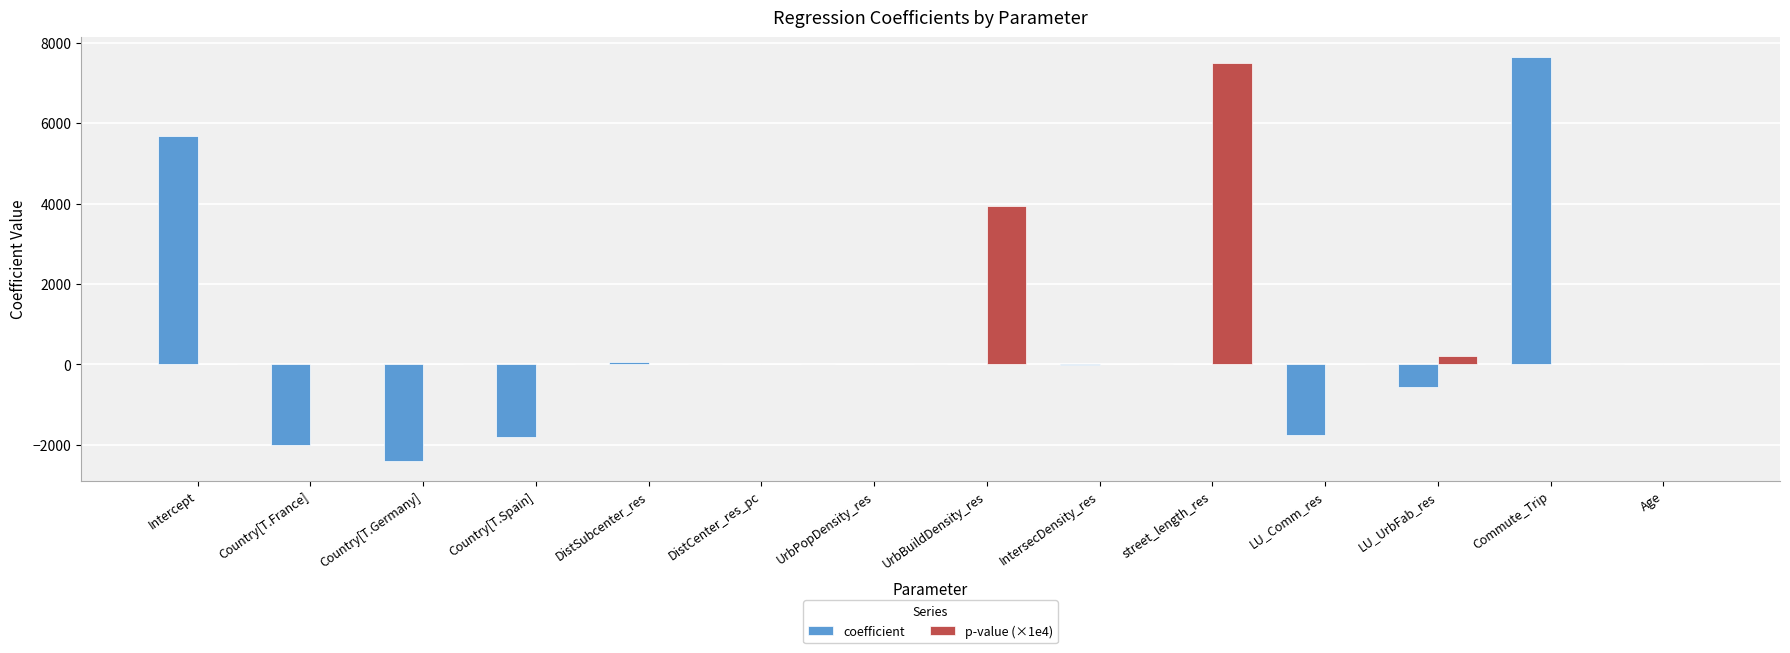

The coefficient series shows -0.0 at UrbPopDensity_res. True or false?

True